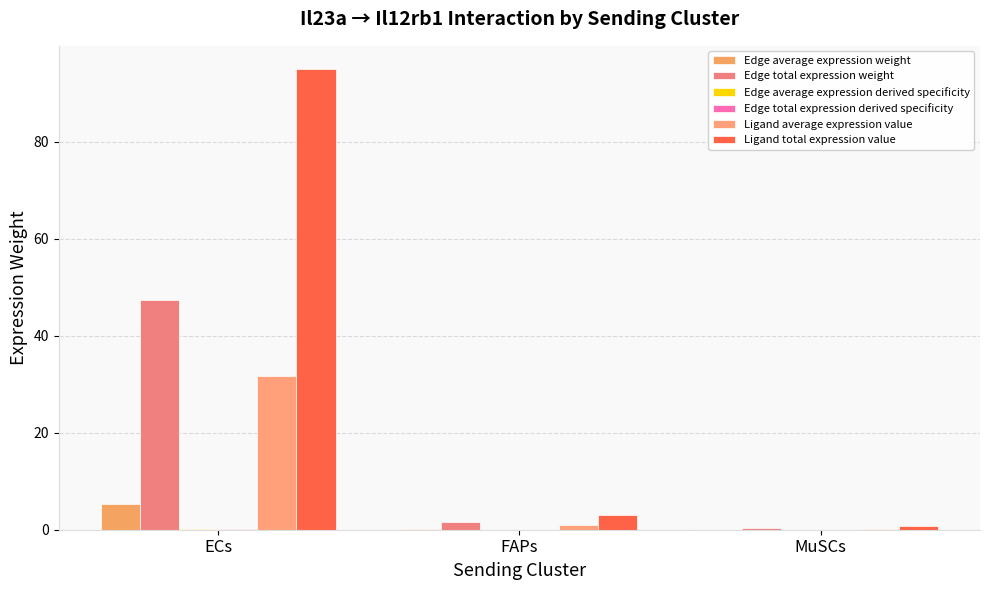

Which series has the largest range (max minus min)?

Ligand total expression value